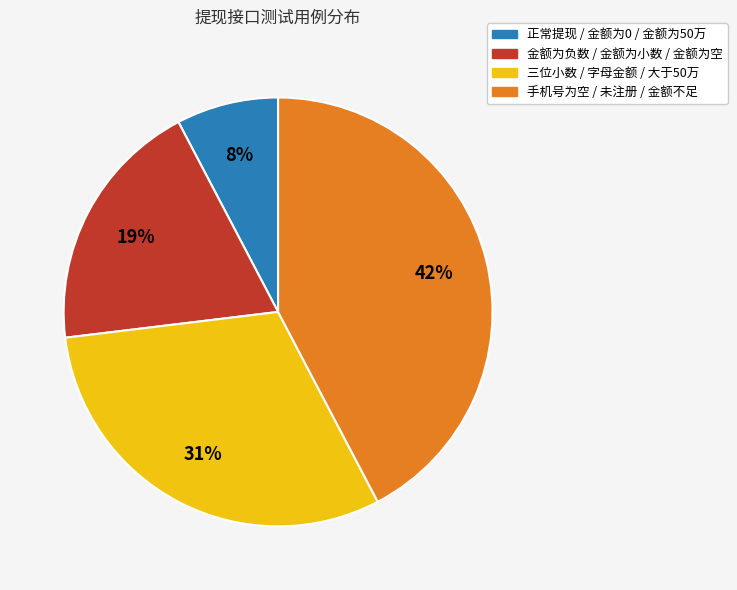

Is it true that 正常提现 / 金额为0 / 金额为50万 is 8% of the pie?

True